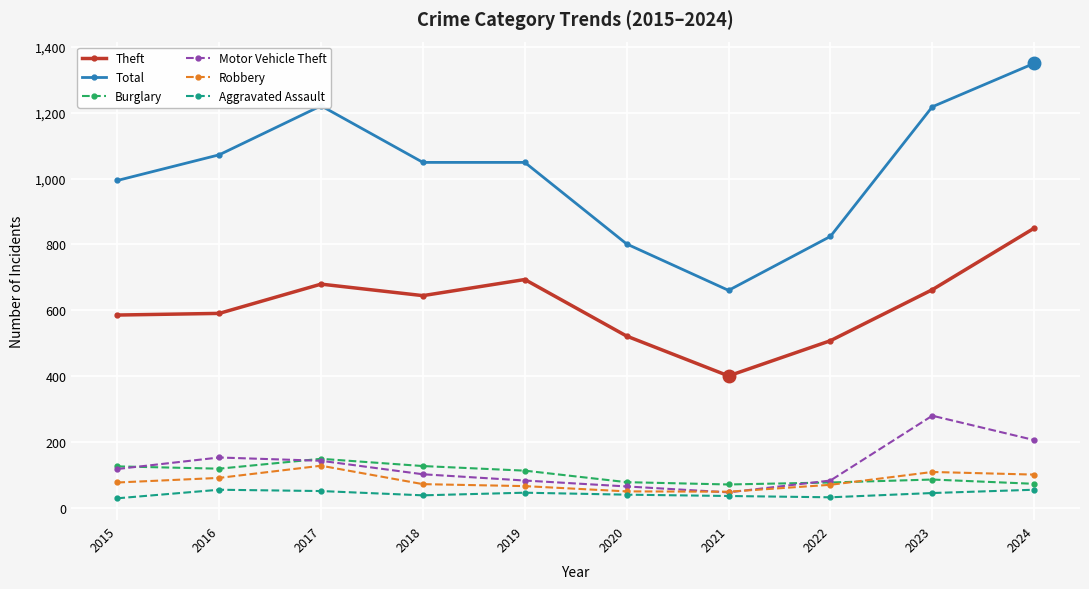

Does the chart have visible grid lines?

Yes